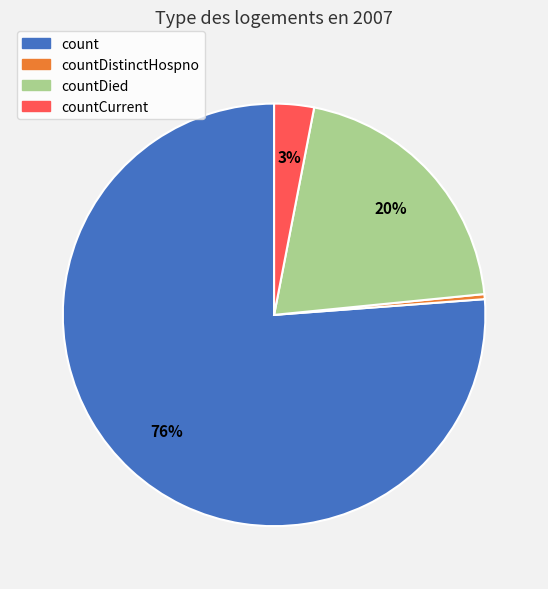

Is it true that countCurrent is 3% of the pie?

True